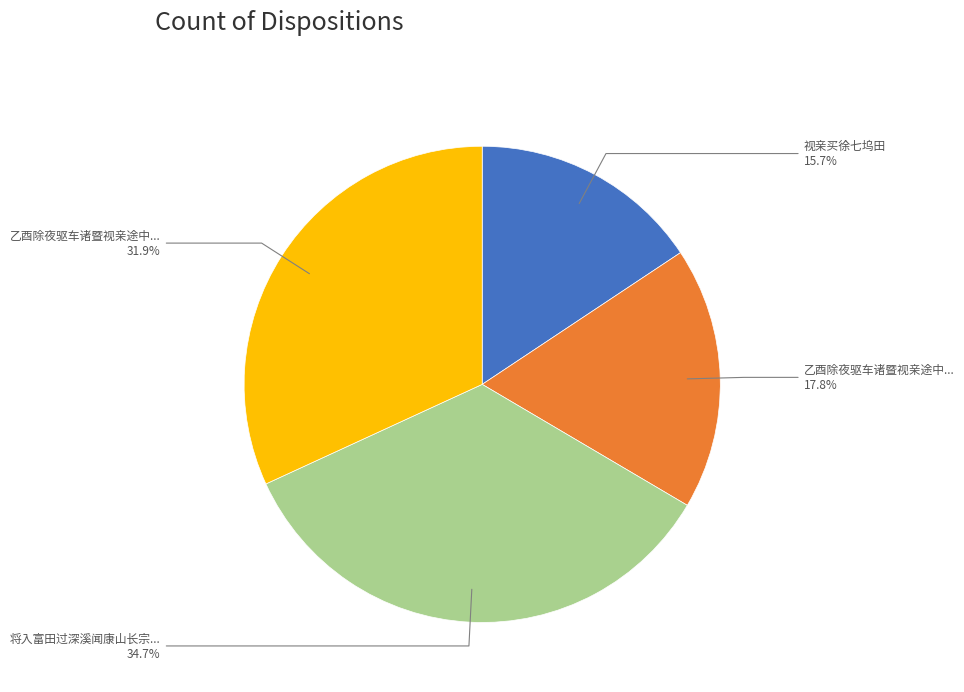

Is there a majority slice in this chart?

No